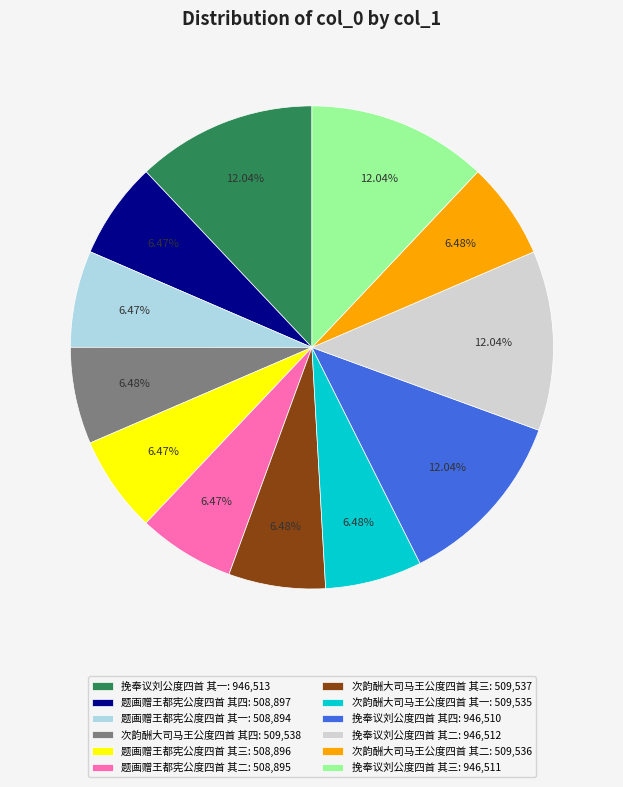

Between 题画赠王都宪公度四首 其四: 508,897 and 挽奉议刘公度四首 其一: 946,513, which is larger?

挽奉议刘公度四首 其一: 946,513